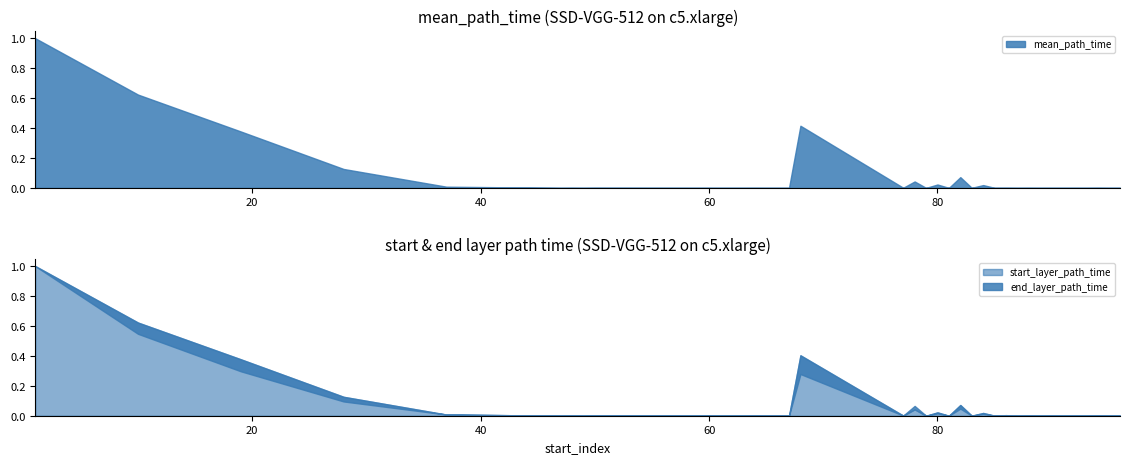

How many series are shown in this chart?

3